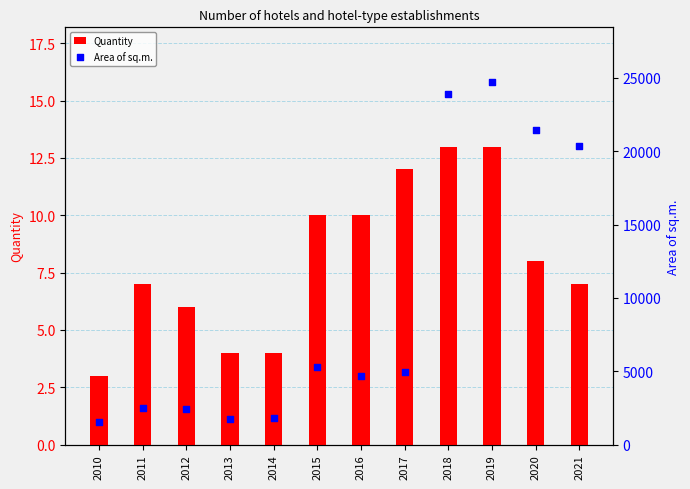

Which series contains the lowest Y value?

Quantity